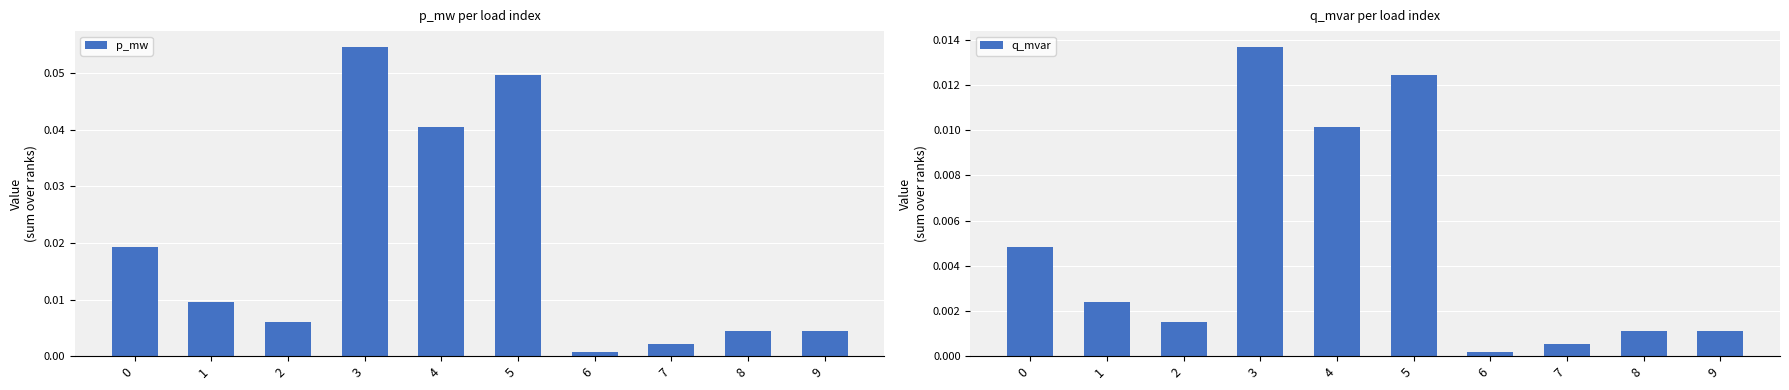

How many series are shown in this chart?

2